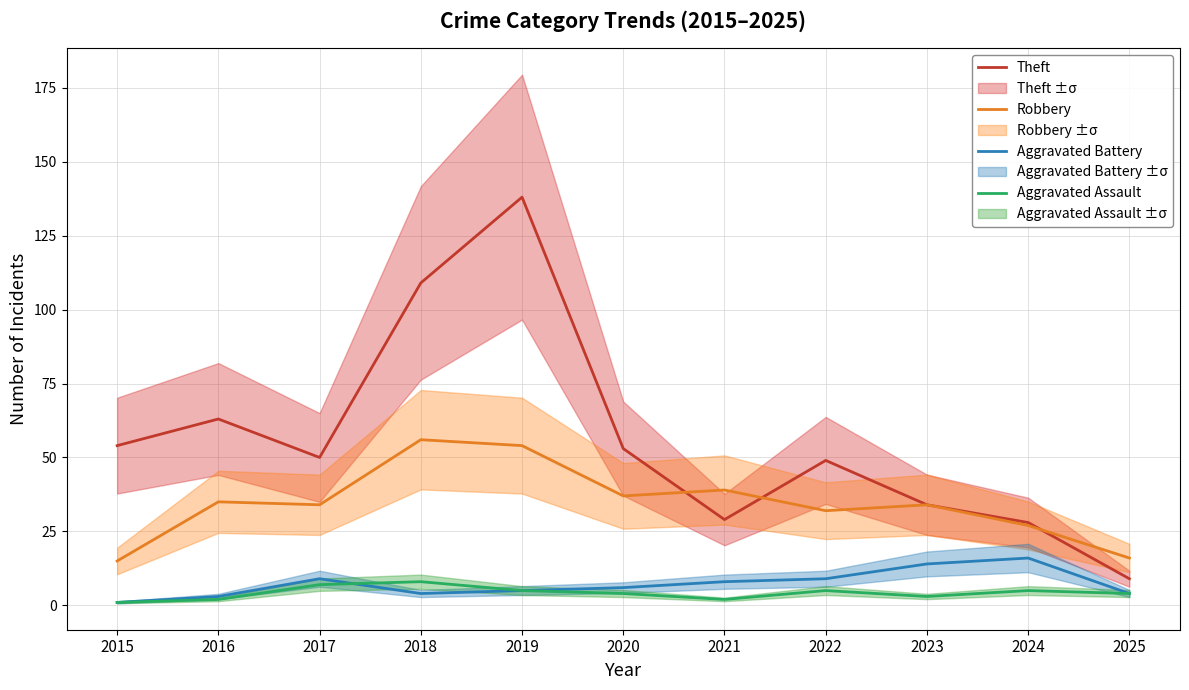

How many data points in Aggravated Battery are less than 6?

5